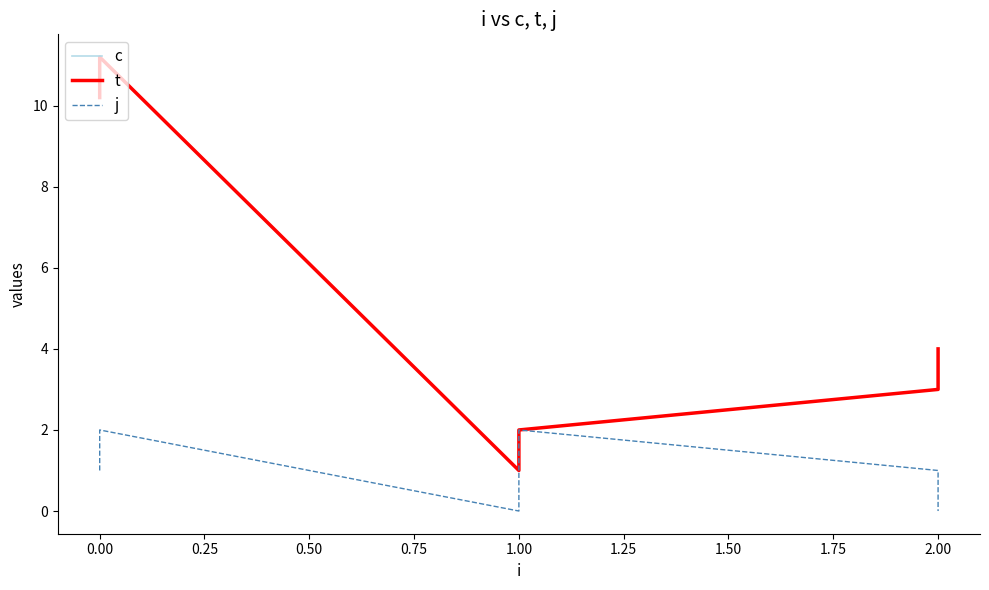

What is the difference between the maximum and second lowest values in the t series?

9.2